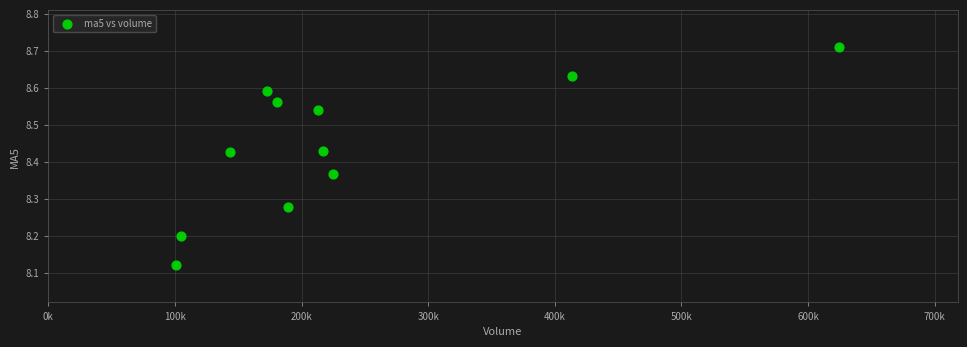

What is the range of X values (max minus min)?

523504.8